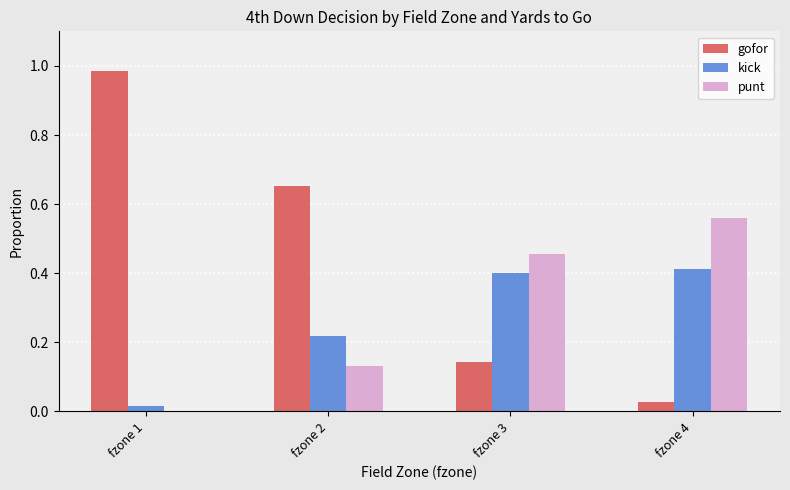

Are the bars grouped side by side (vs. stacked)?

Yes